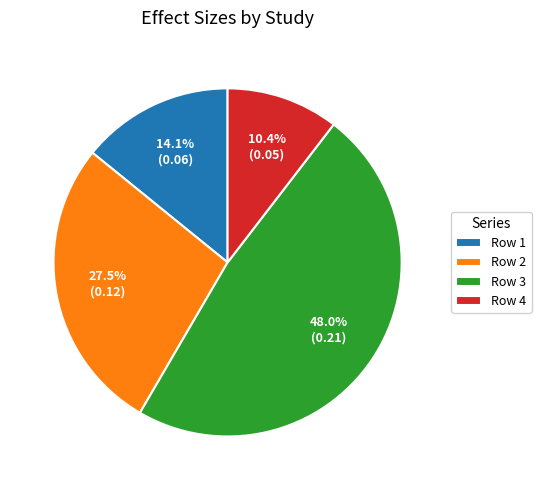

How many segments does this pie chart have?

4